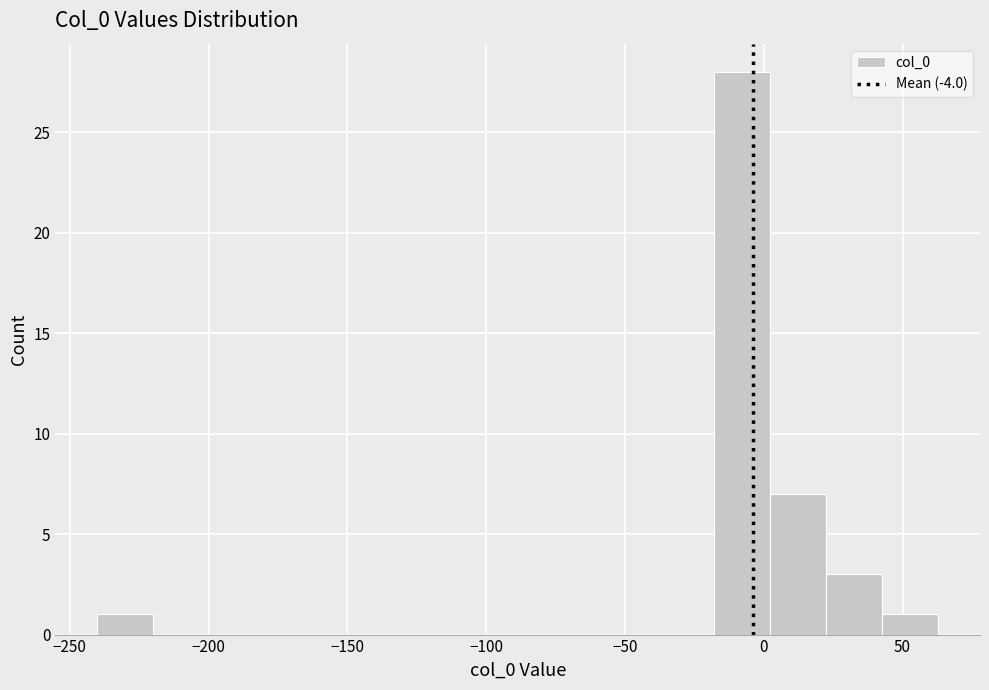

How tall is the bar that spans -20 to 0 on the x-axis? Neither the bar edges nor the heights are printed on the chart, so give them approximately, as read against the axes.

28